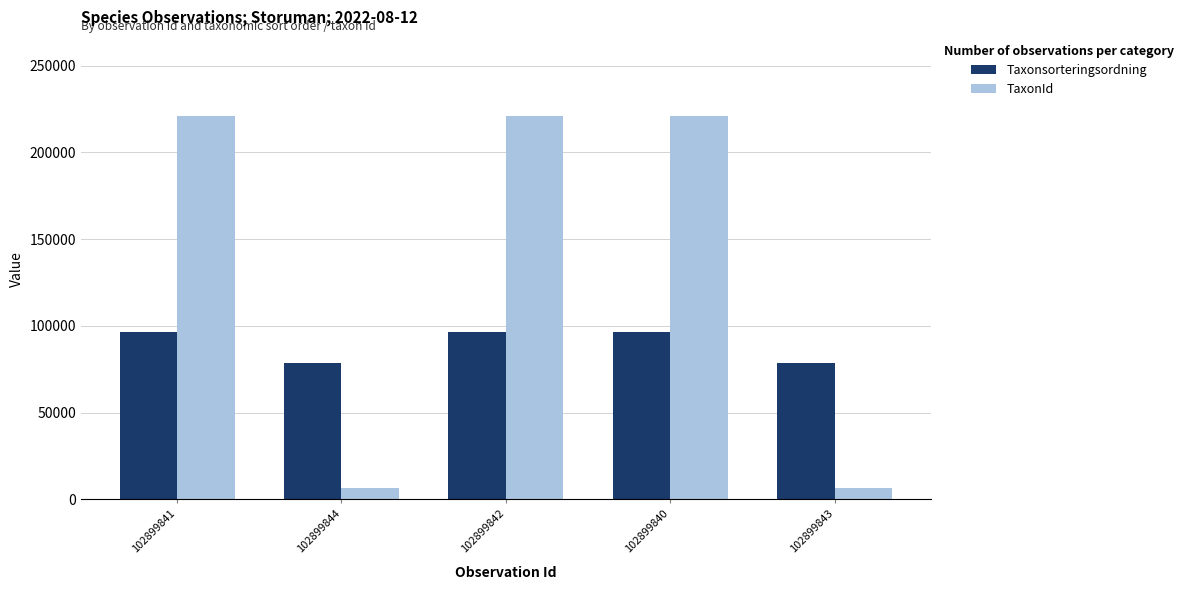

At how many categories does at least one series exceed 204523?

3